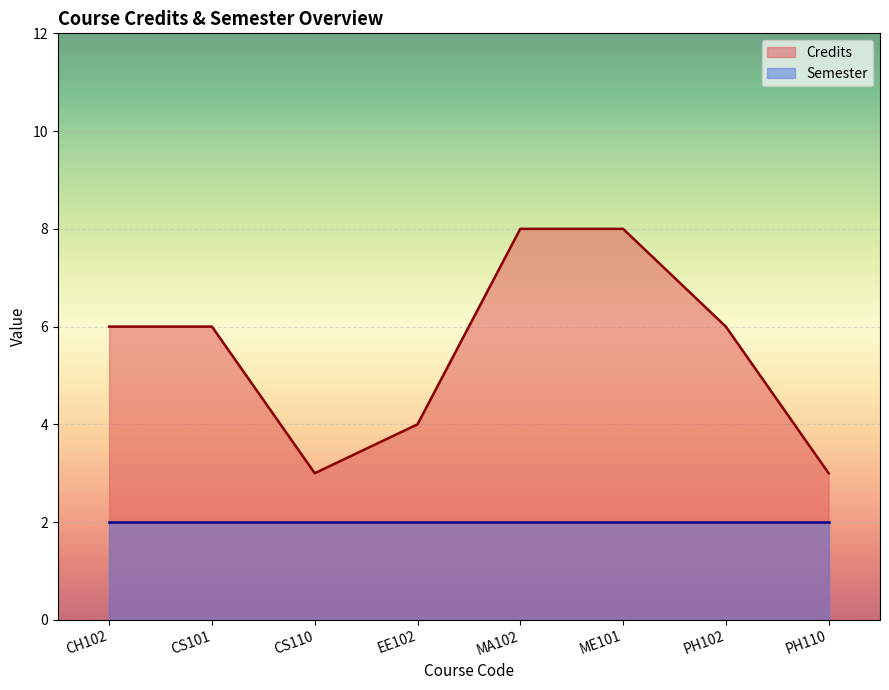

The chart shows a value of 1 at EE102. True or false?

False